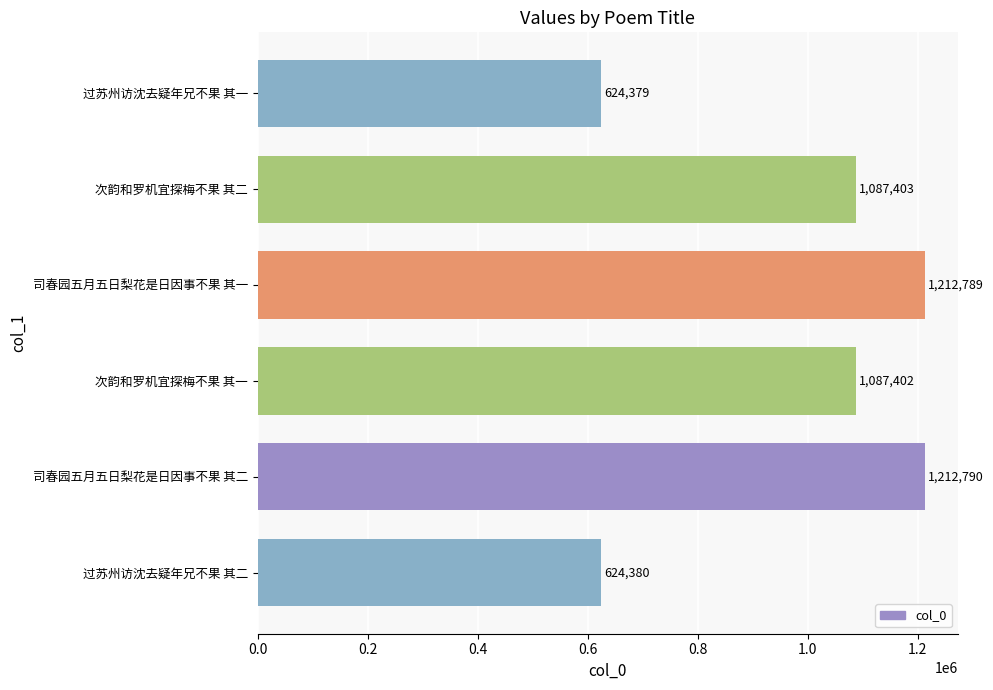

What is the greatest value displayed?

1212790